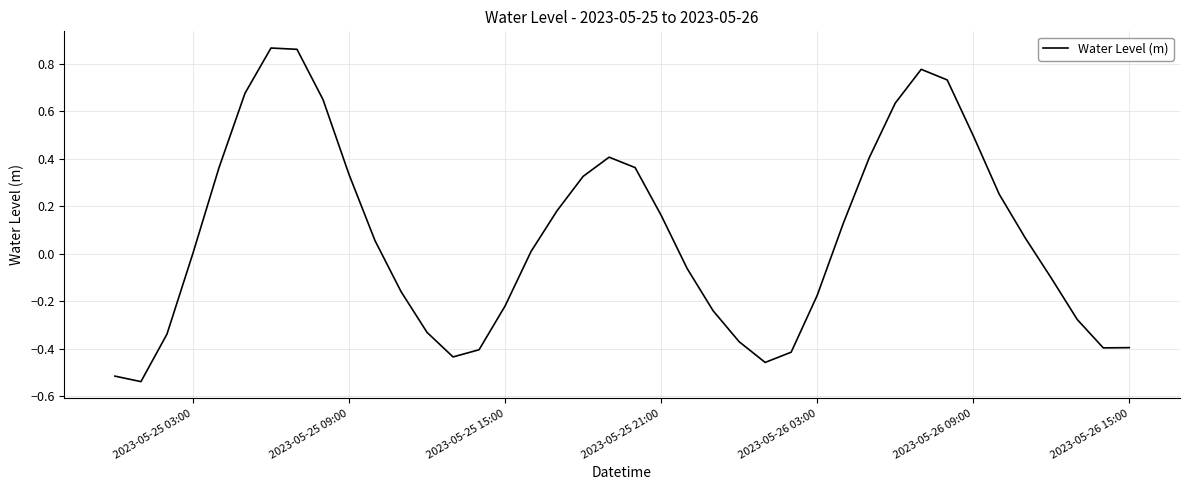

What is the difference between the maximum and minimum values?

1.4